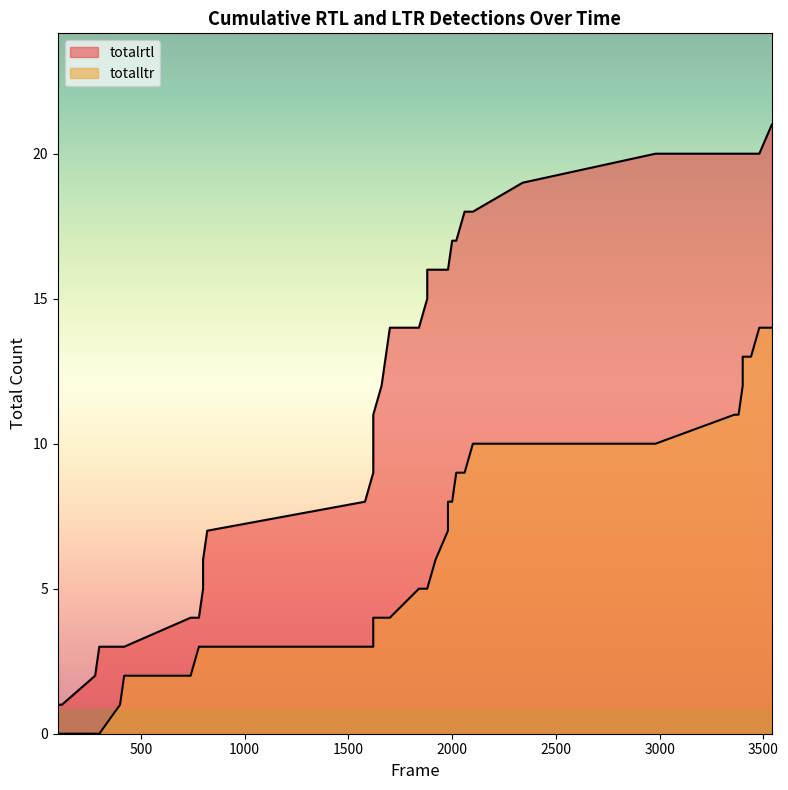

What is the total value across all series at 27?

26